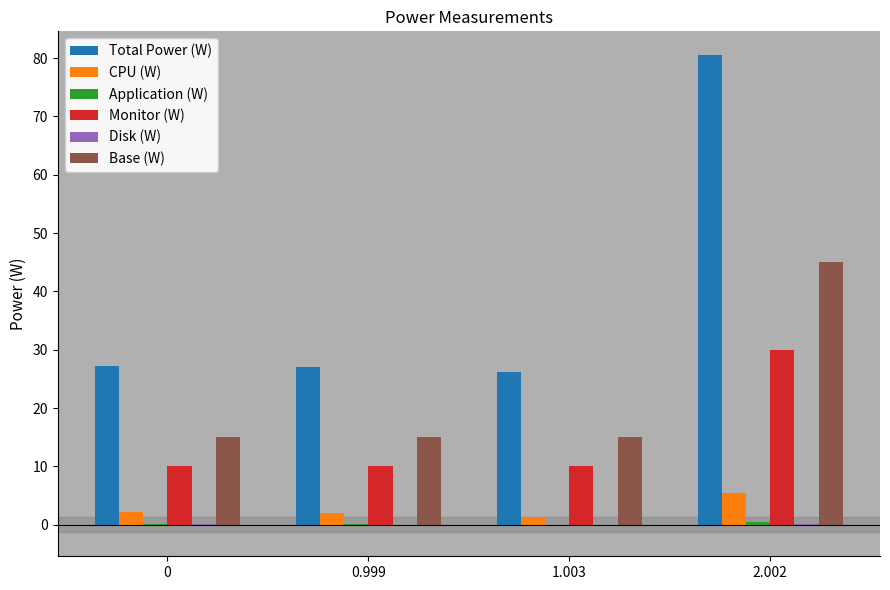

The value of Monitor (W) at 2.002 is 49.2. True or false?

False